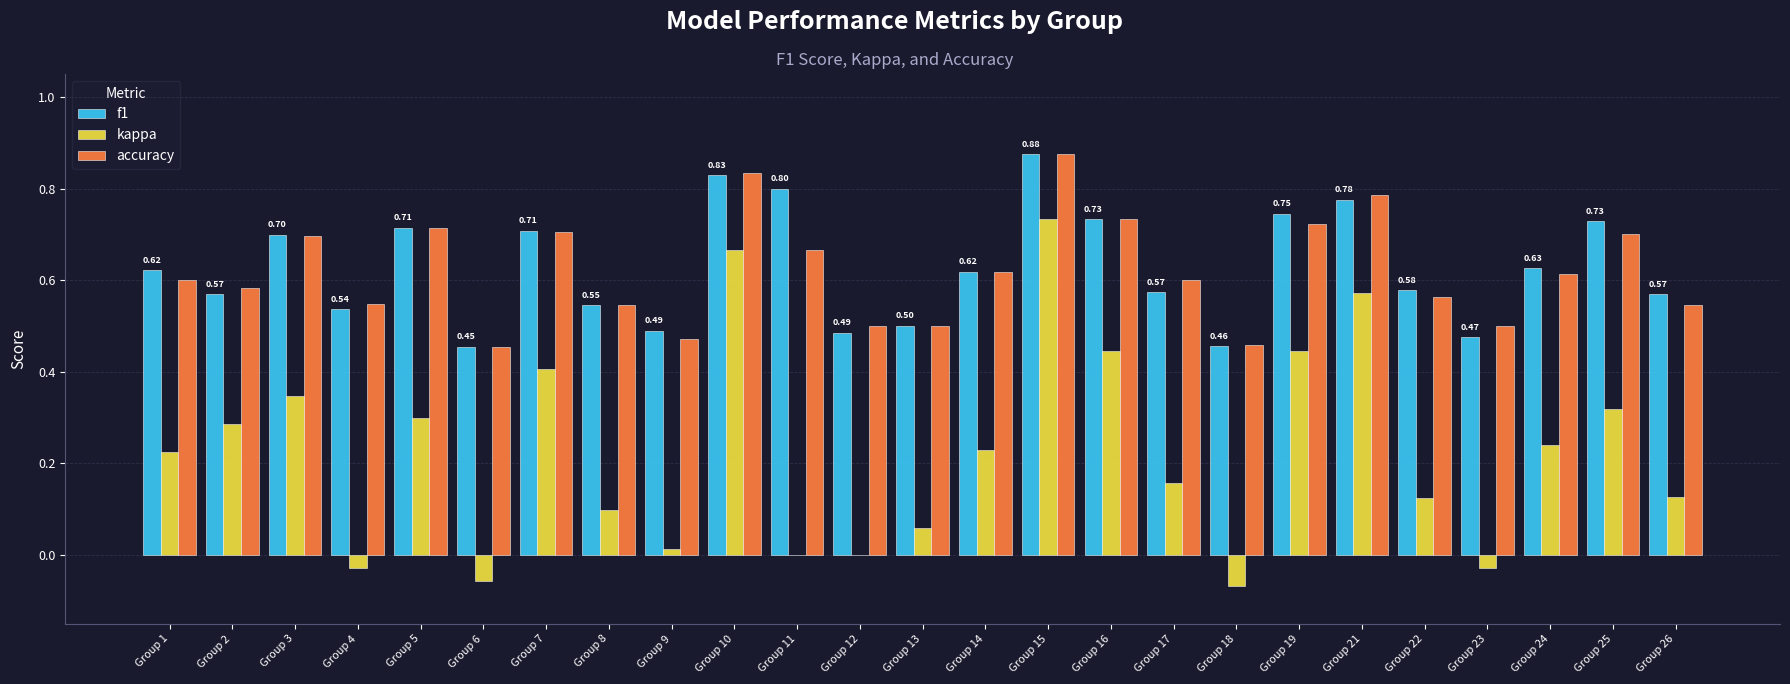

What is the sum of all kappa values?

5.6